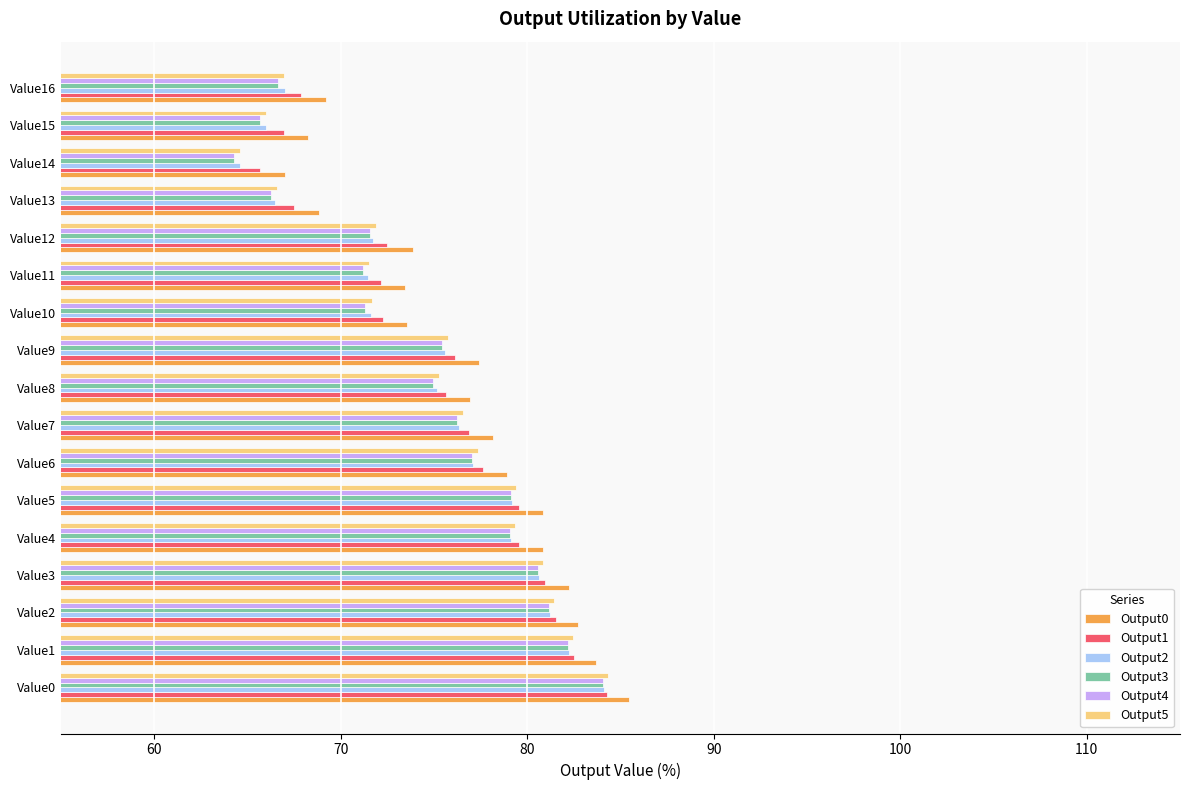

What are all the series names shown in the legend?

Output0, Output1, Output2, Output3, Output4, Output5